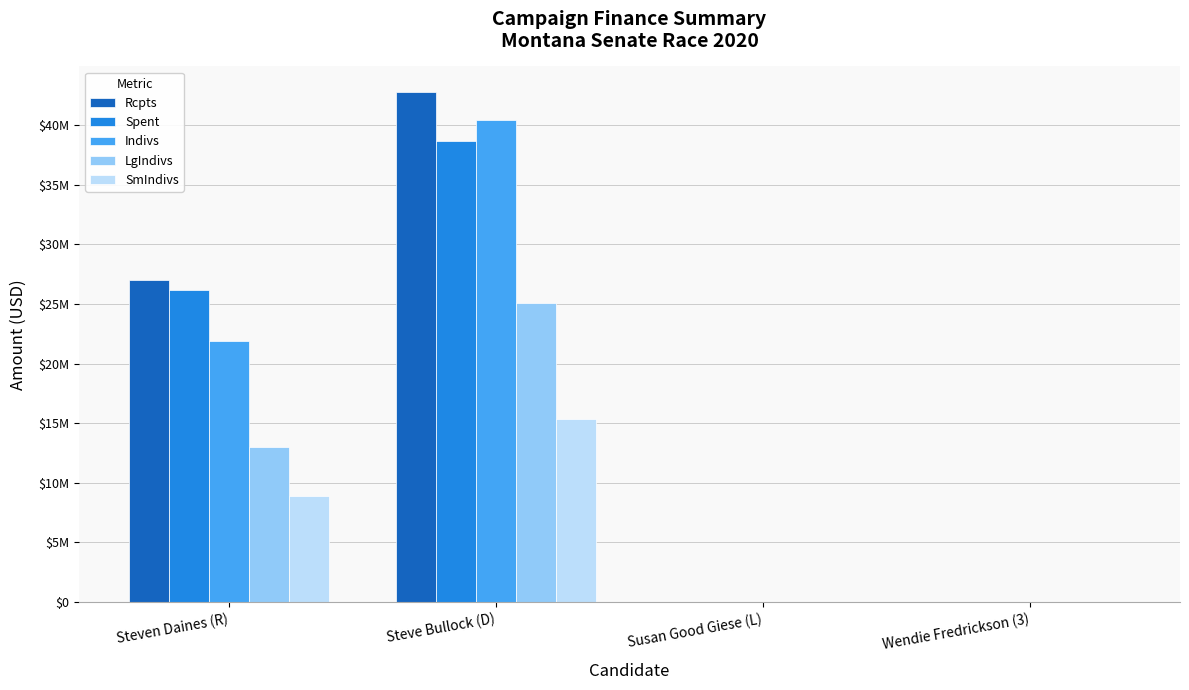

At which label is Rcpts closest to 21386564?

Steven Daines (R)